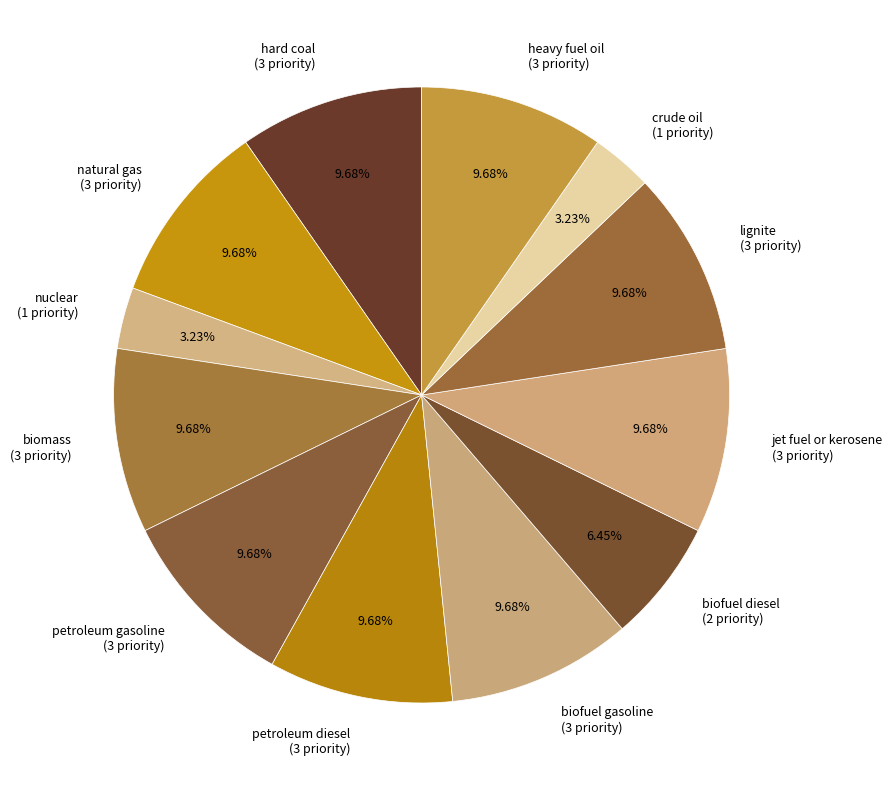

Approximately how many times larger is the value at jet fuel or kerosene (3 priority) compared to biomass (3 priority)?

1.0